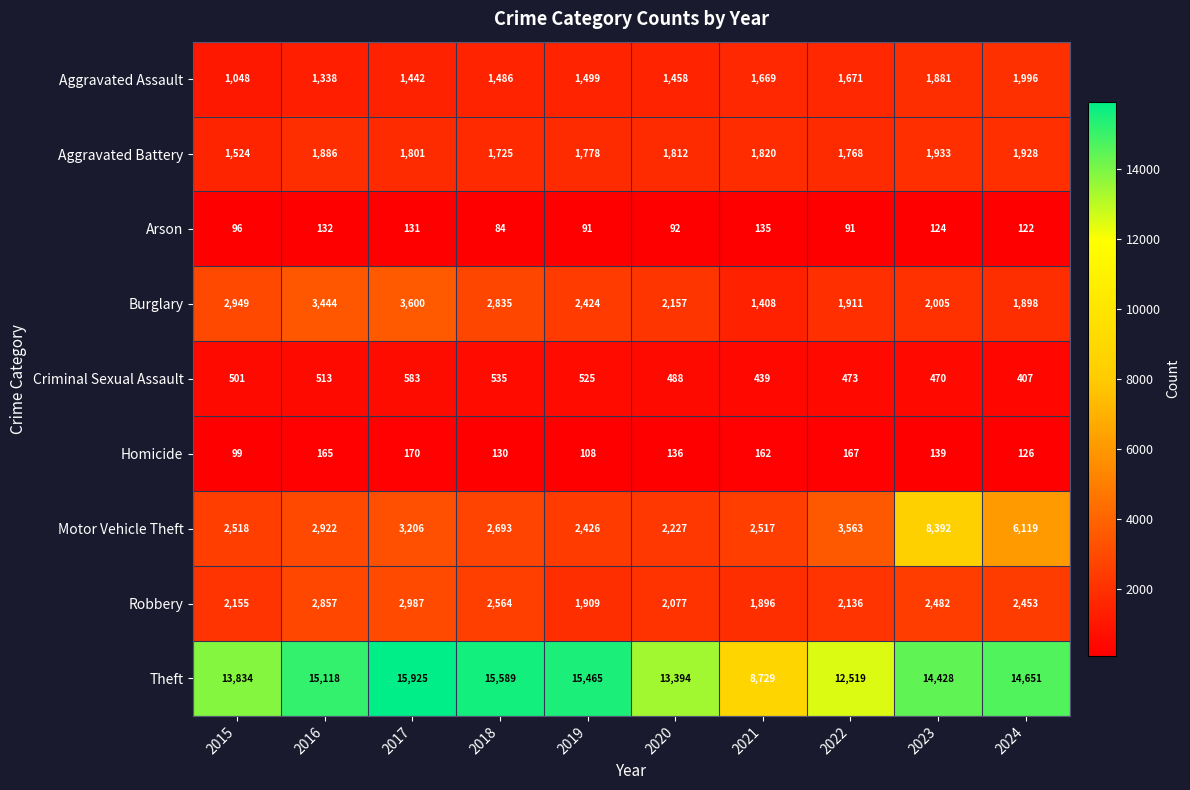

At how many categories does at least one series exceed 6186?

10